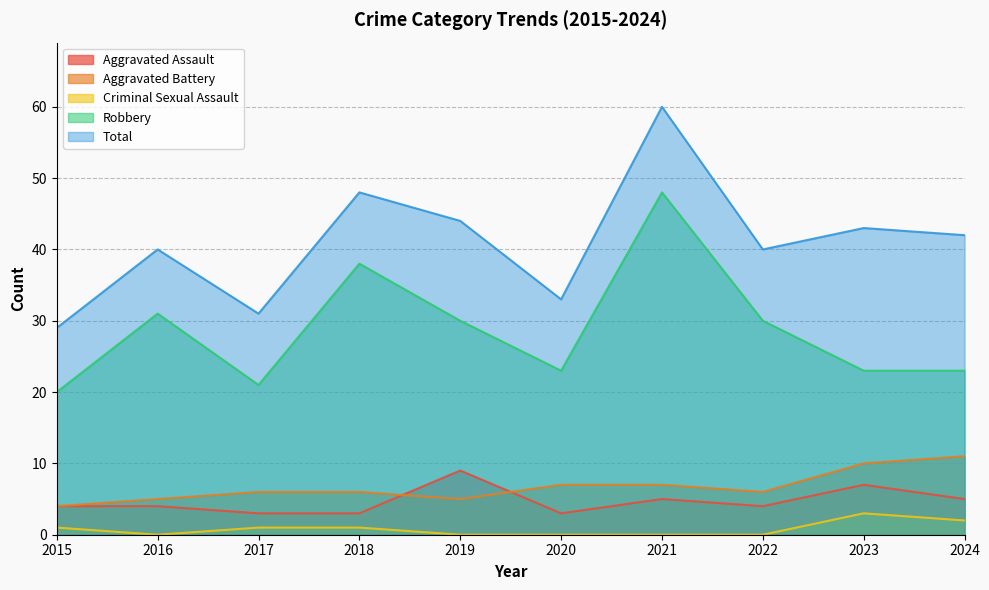

How many positive values does the Criminal Sexual Assault series have?

5